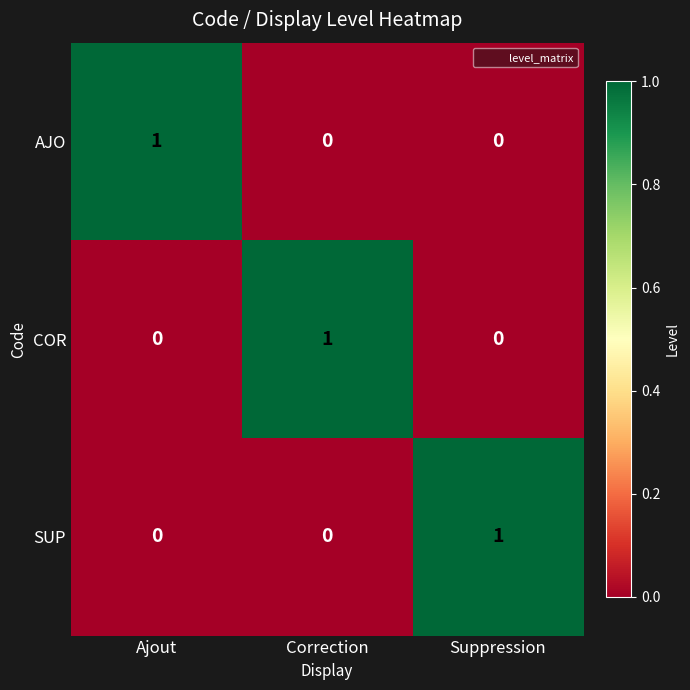

How many series are shown in this chart?

3